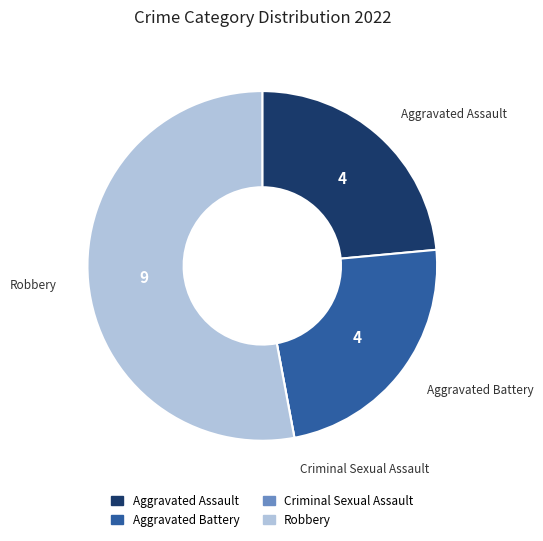

Is there a majority slice in this chart?

Yes